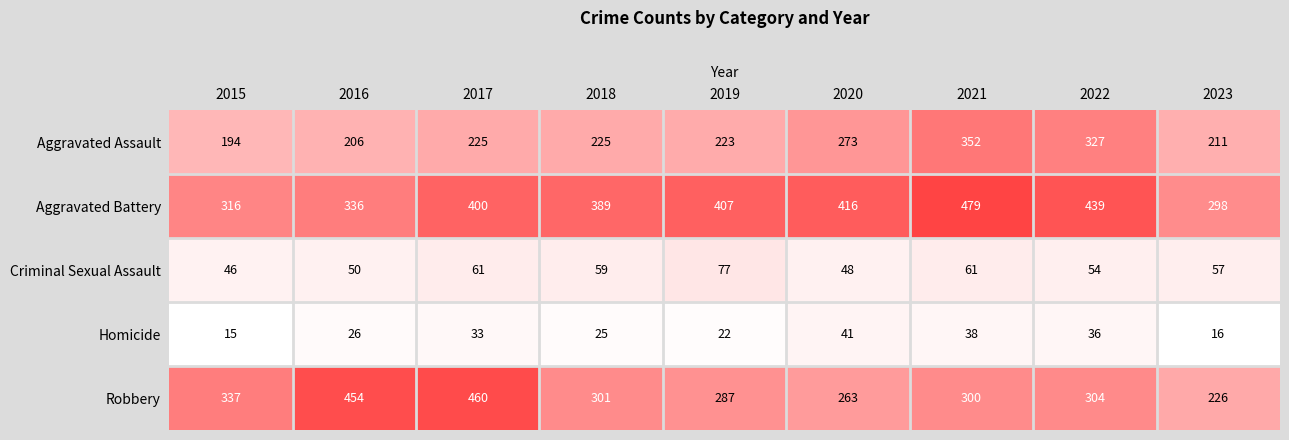

Is it true that Aggravated Battery equals 479 at 2021?

True